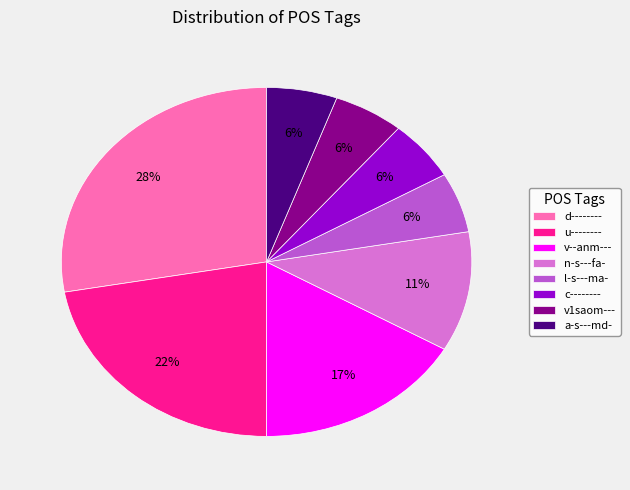

To the nearest percent, what is the average slice percentage?

12%